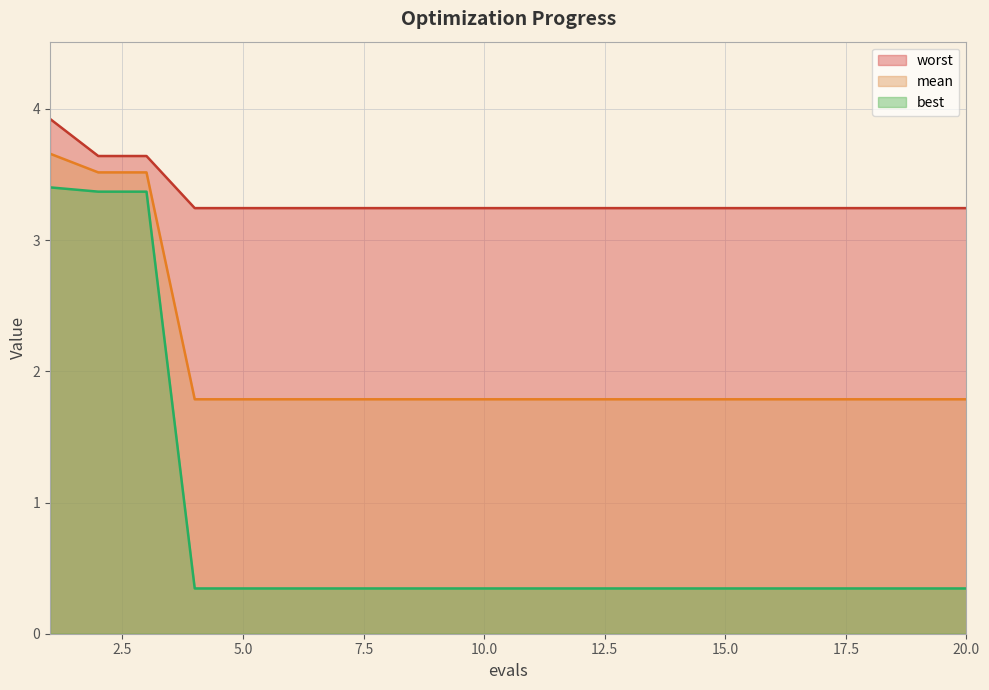

Reading right to left, list all the values displayed in this chart.

mean: 20=1.8	19=1.8	18=1.8	17=1.8	16=1.8	15=1.8	14=1.8	13=1.8	12=1.8	11=1.8	10=1.8	9=1.8	8=1.8	7=1.8	6=1.8	5=1.8	4=1.8	3=3.5	2=3.5	1=3.7
best: 20=0.3	19=0.3	18=0.3	17=0.3	16=0.3	15=0.3	14=0.3	13=0.3	12=0.3	11=0.3	10=0.3	9=0.3	8=0.3	7=0.3	6=0.3	5=0.3	4=0.3	3=3.4	2=3.4	1=3.4
worst: 20=3.2	19=3.2	18=3.2	17=3.2	16=3.2	15=3.2	14=3.2	13=3.2	12=3.2	11=3.2	10=3.2	9=3.2	8=3.2	7=3.2	6=3.2	5=3.2	4=3.2	3=3.6	2=3.6	1=3.9